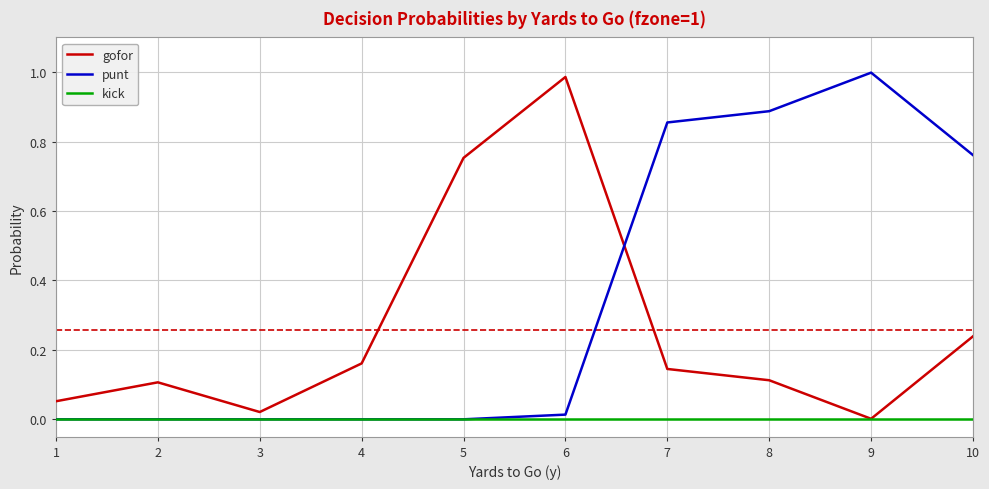

Which series has the largest total across all categories?

punt